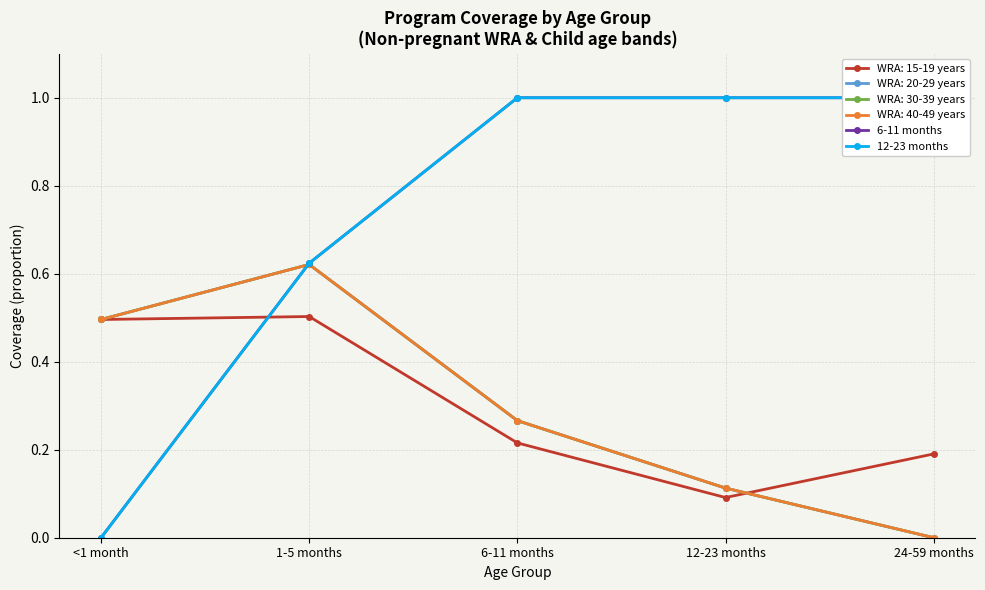

List the series in order of their peak value, lowest first.

6-11 months, 12-23 months